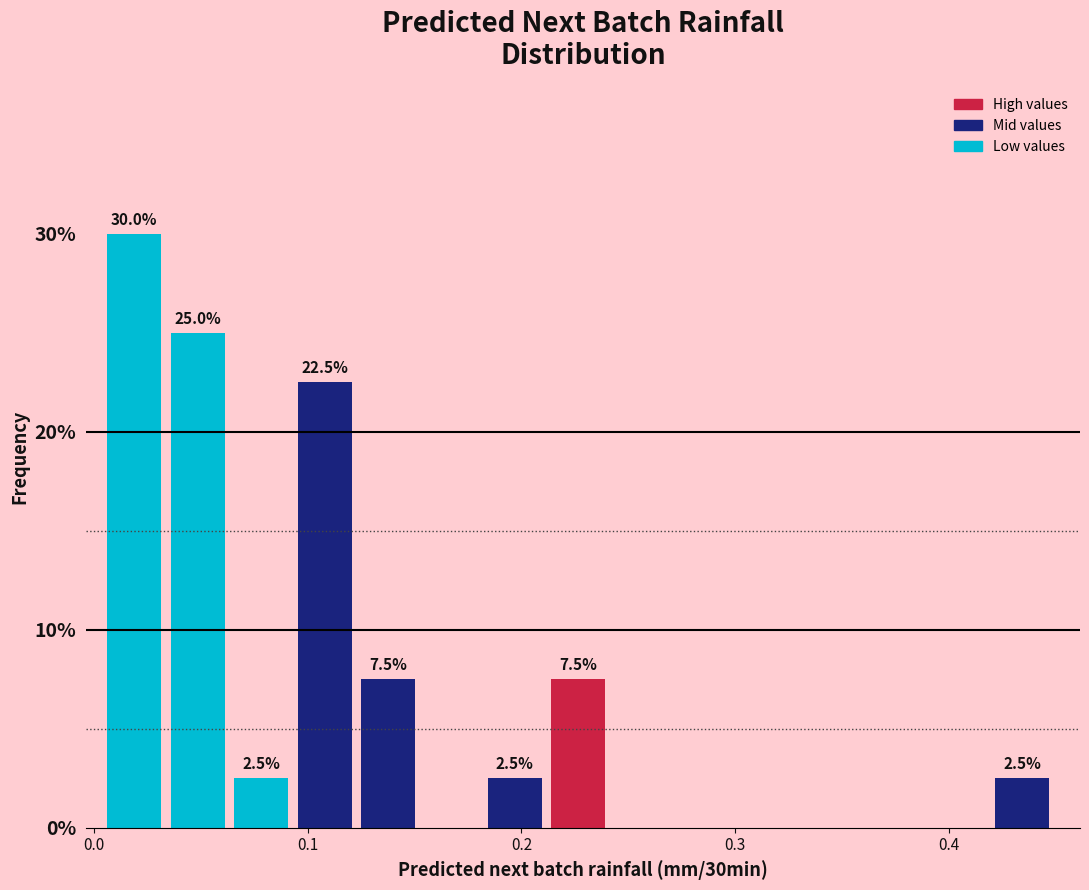

Read against the x-axis, roughly where is the centre of the tallest bar?

0.02